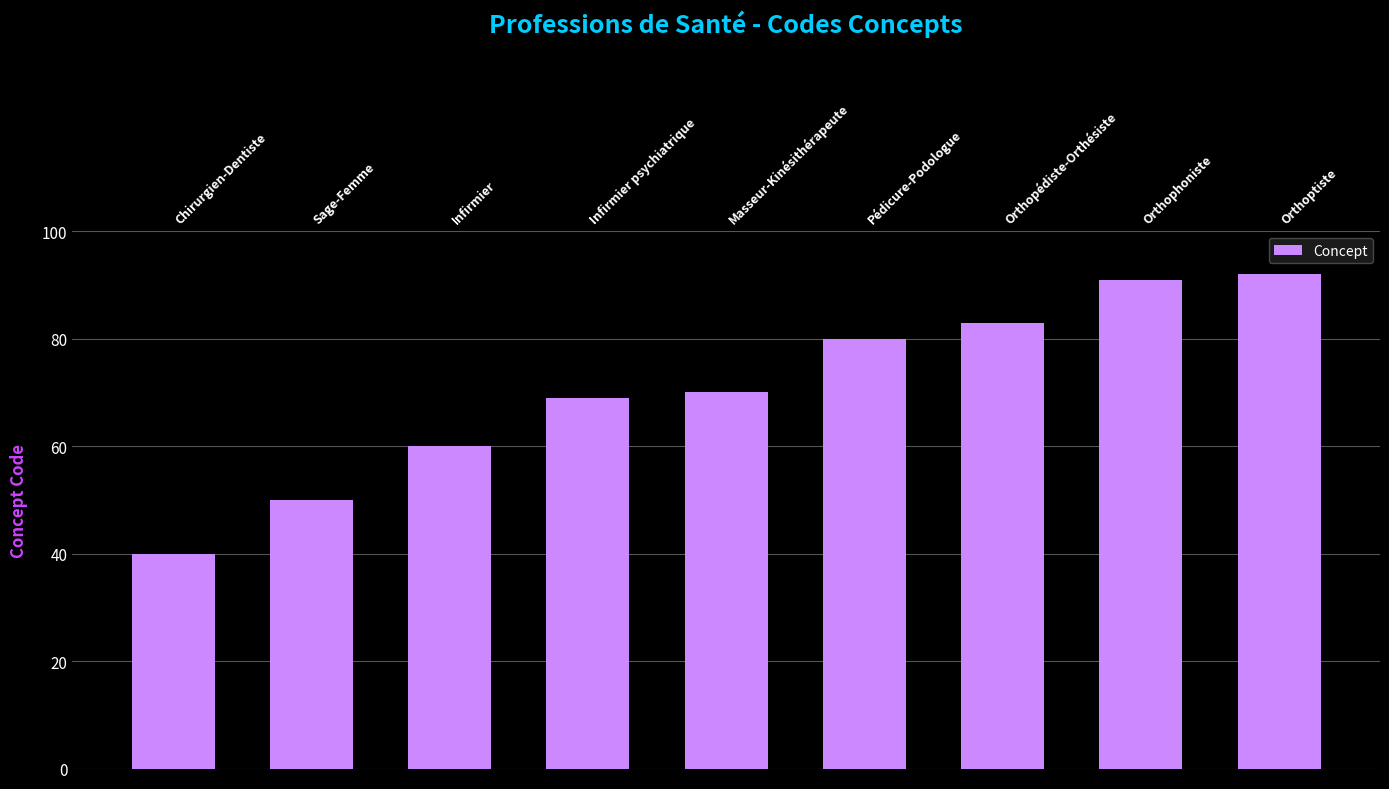

What is the difference between the maximum and minimum values?

52